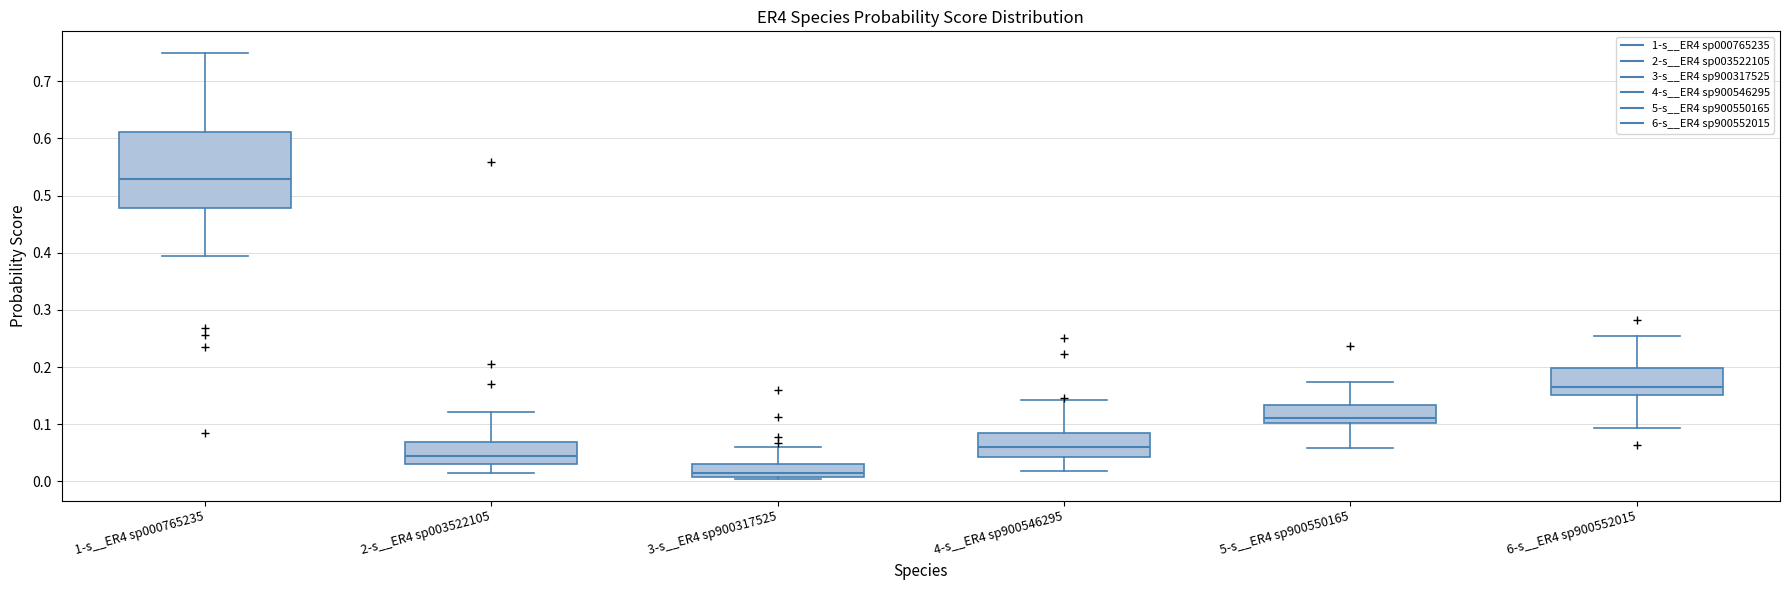

Where is the lower edge of the box for 2-s__ER4 sp003522105 on the y-axis? The values are not printed on the chart, so give them approximately, as read against the axis.

0.03